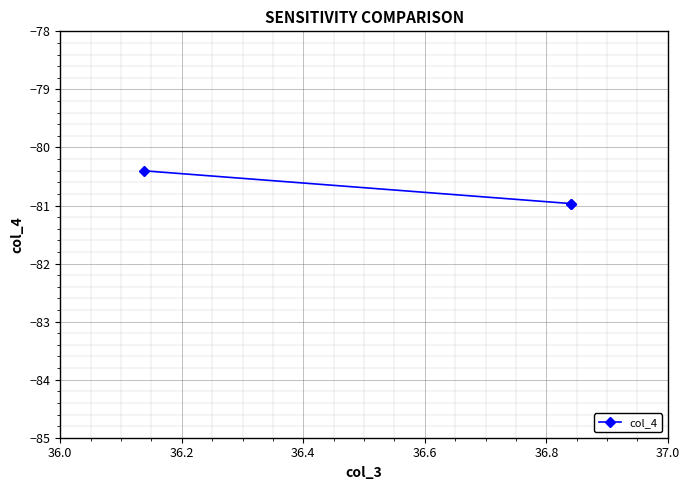

What is the maximum value shown in the chart?

-80.4